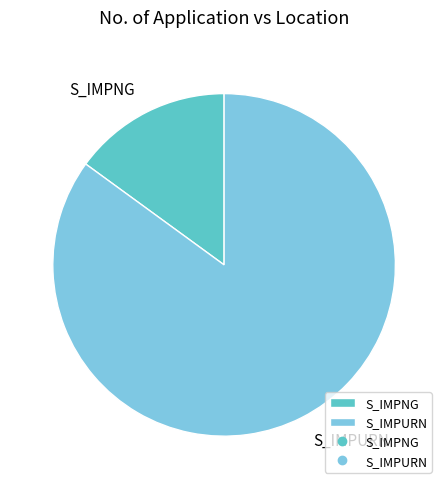

Between S_IMPURN and S_IMPNG, which is larger?

S_IMPURN